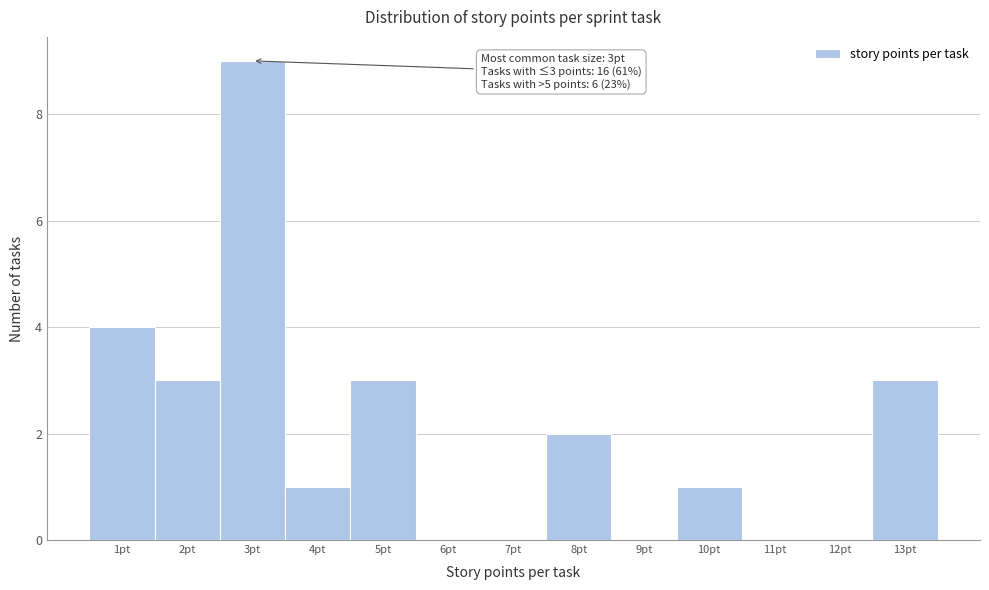

Which range on the x-axis has the tallest bar?

2.5 to 3.5